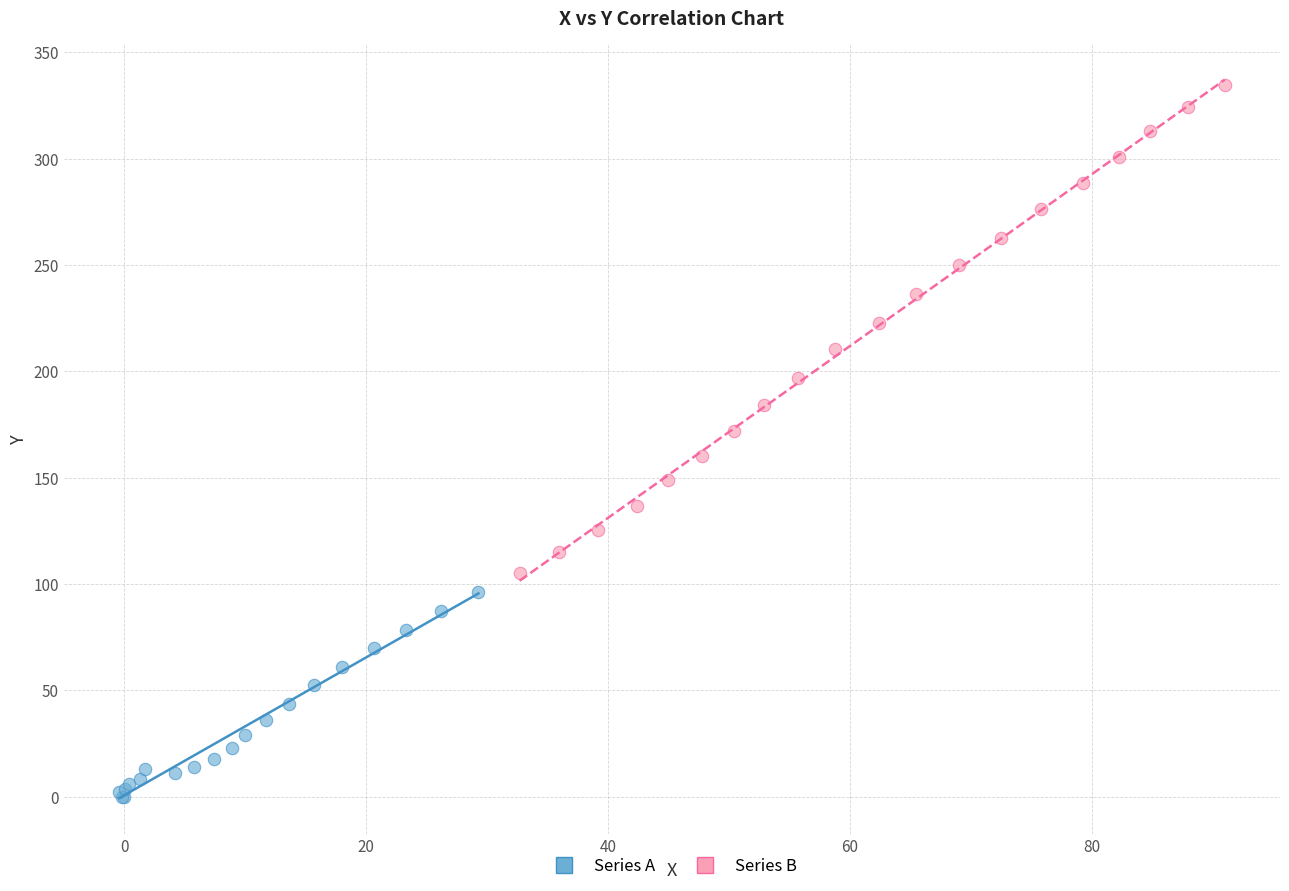

Which series contains the lowest Y value?

Series A